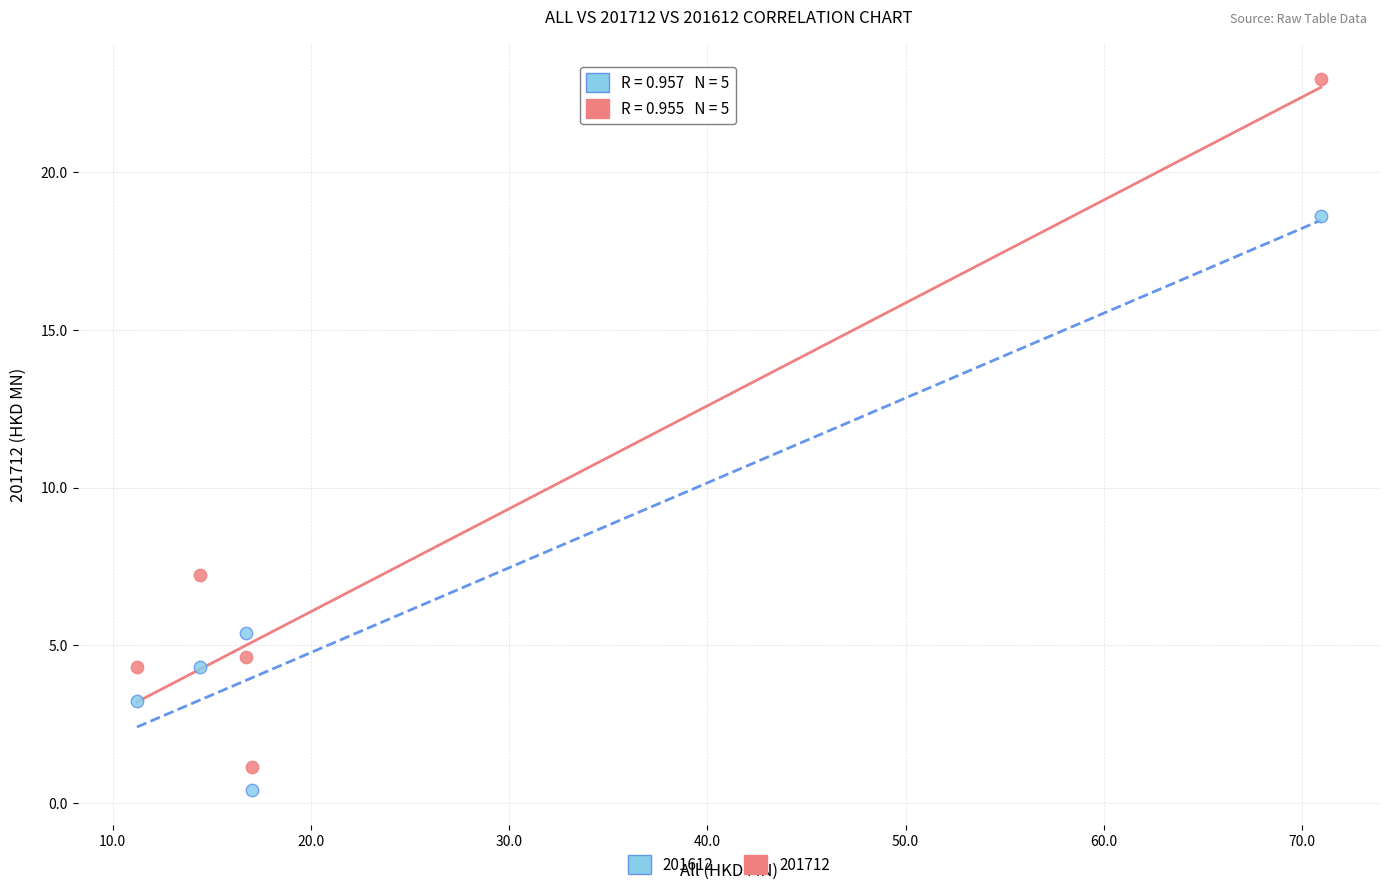

Which series has the widest spread of Y values?

201712